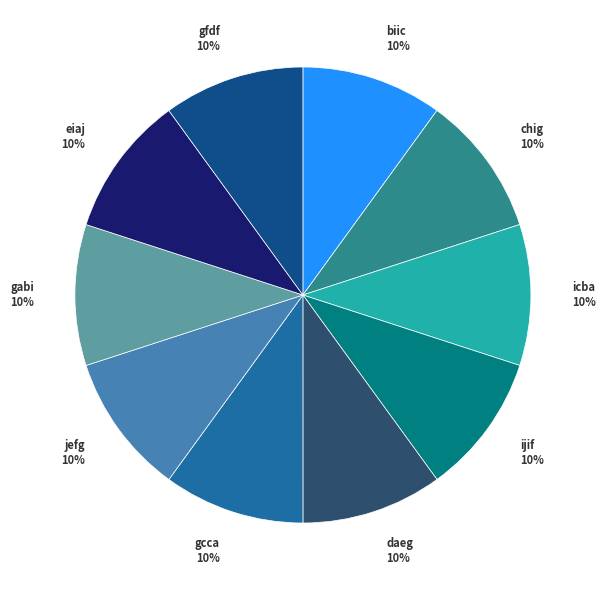

Do biic and eiaj together represent more than half of the pie?

No